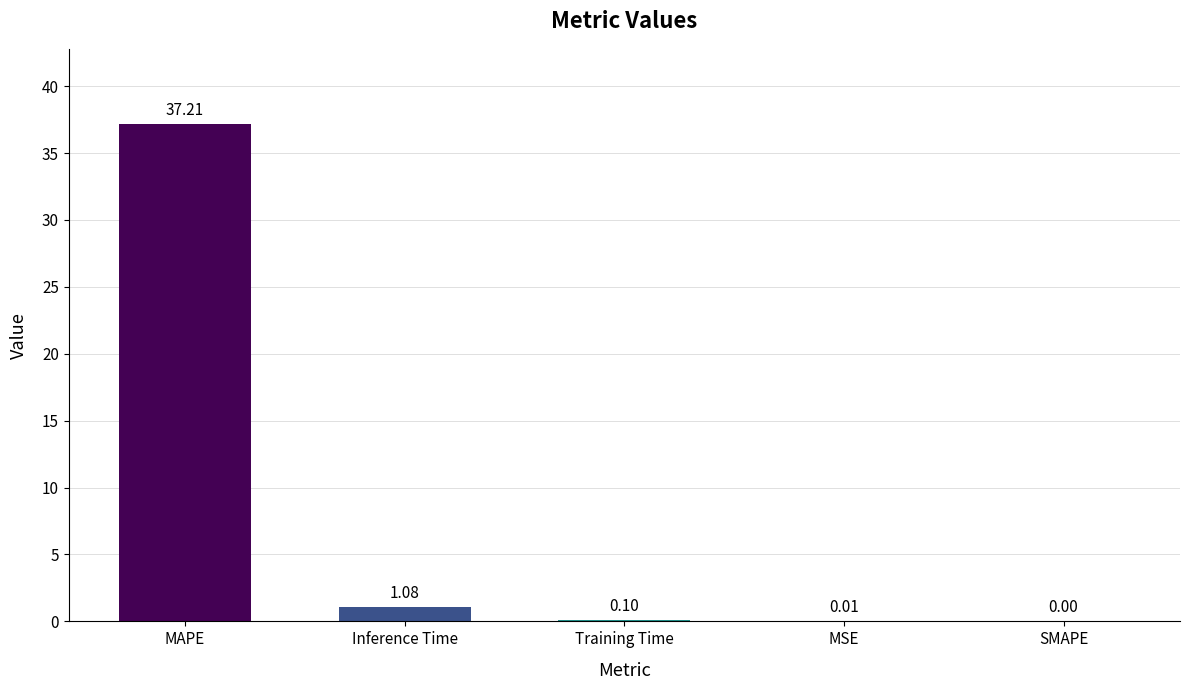

Between Training Time and SMAPE, which is larger?

Training Time